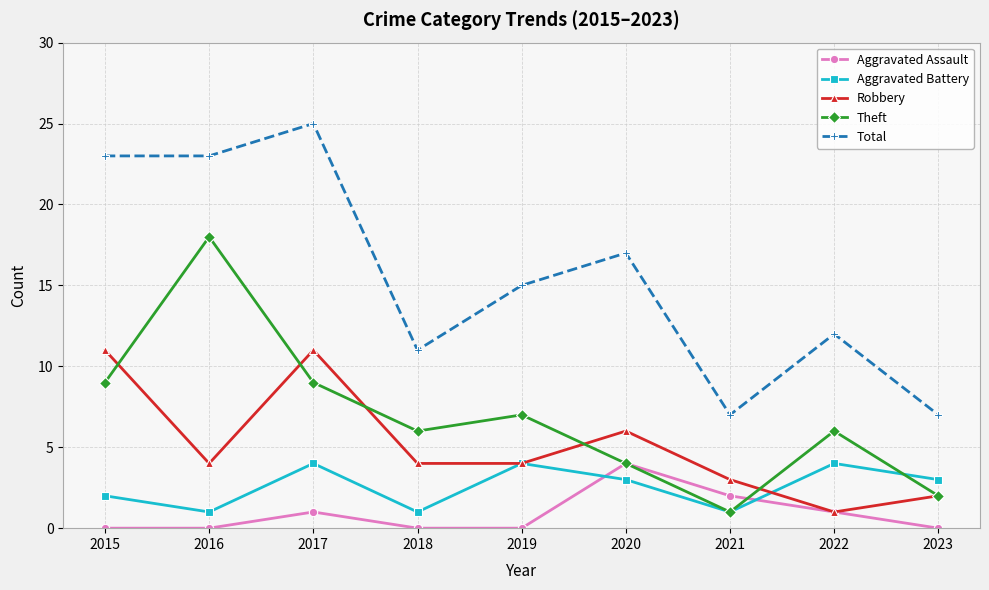

True or false: Total and Theft intersect in this chart.

False